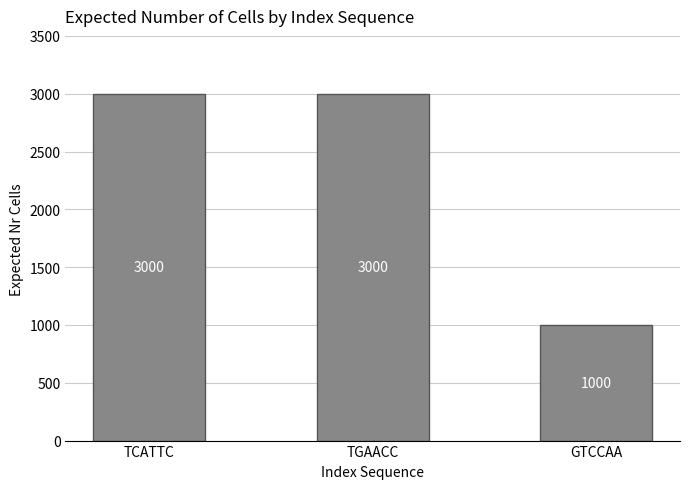

What is the average value?

2333